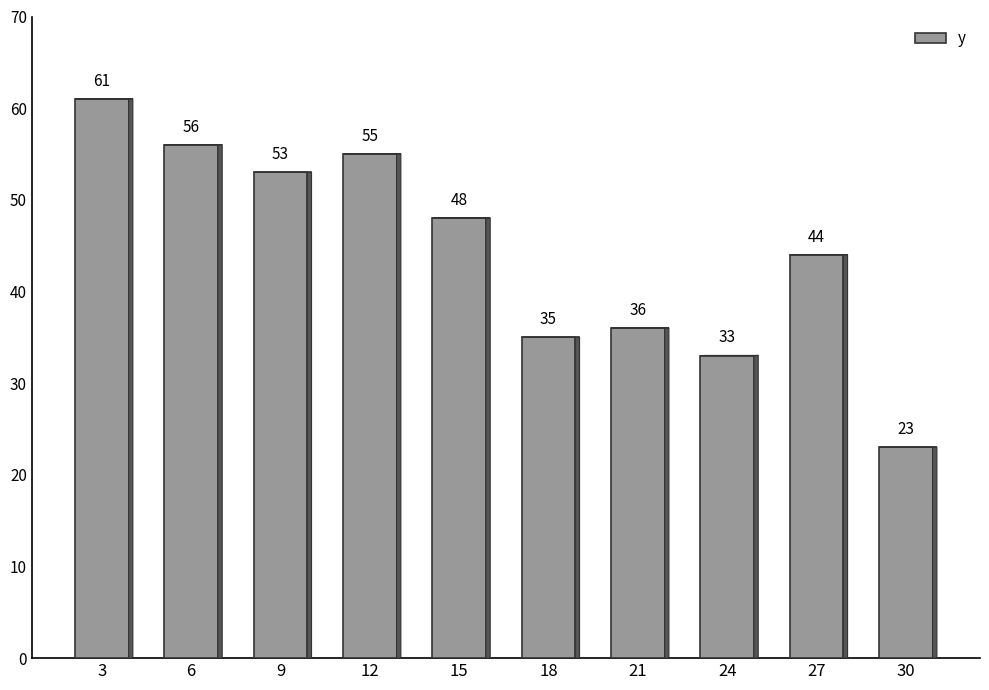

Where does the data first go above 48?

3